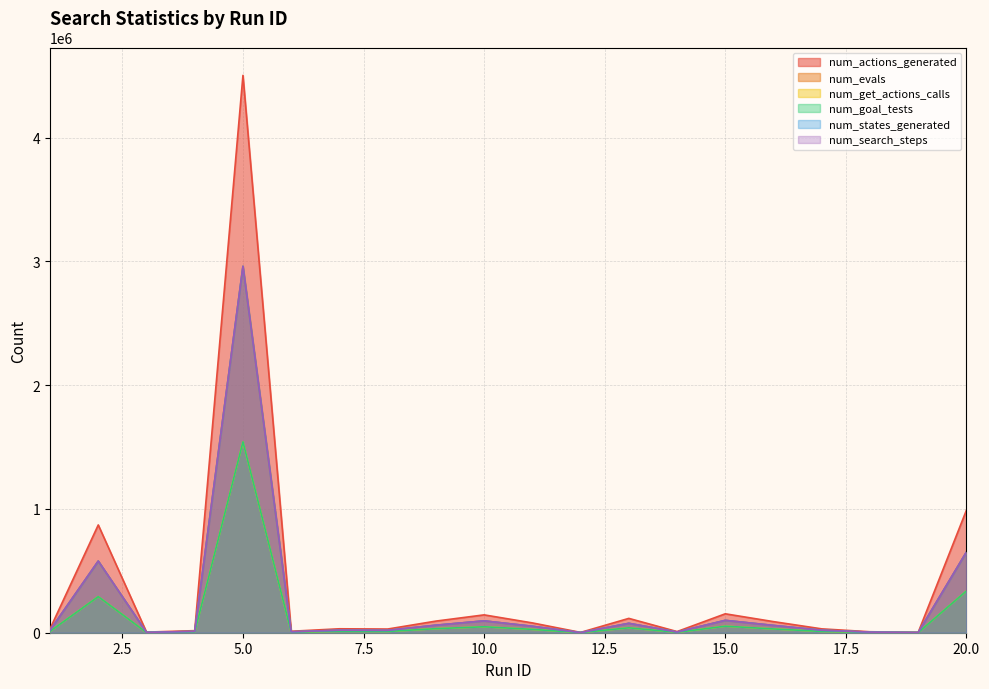

True or false: num_actions_generated has more than 2 points higher than both neighbors.

True